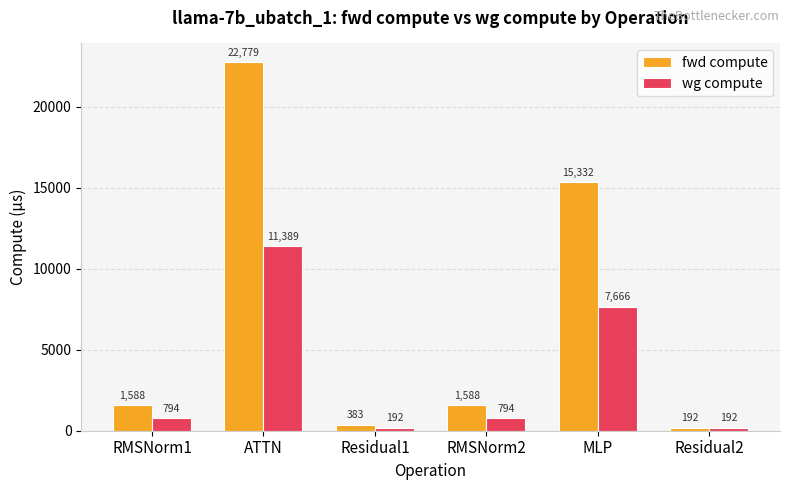

List the series in order of their overall mean, lowest first.

wg compute, fwd compute